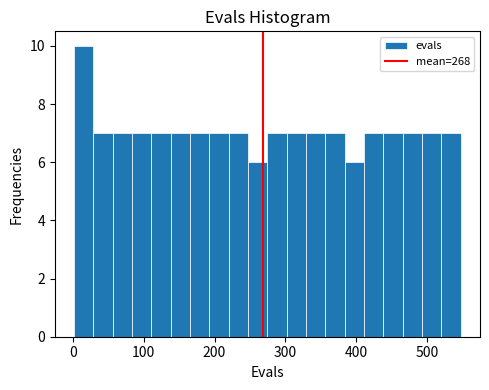

Read against the x-axis, roughly where is the centre of the tallest bar?

20